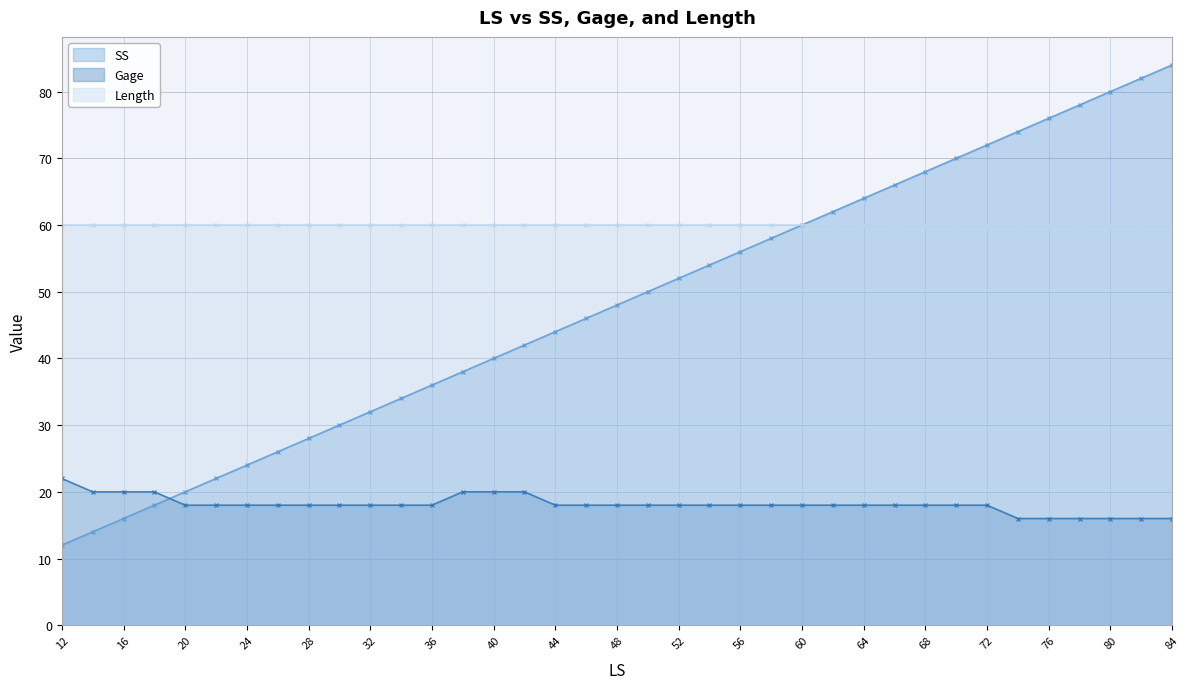

Where does the Gage series first go above 18?

12